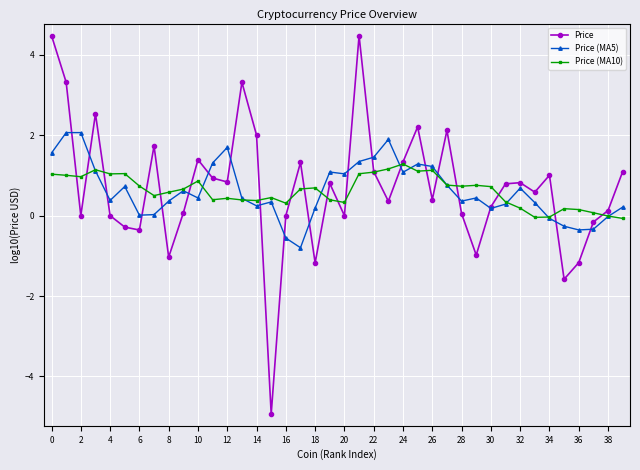

List the series in order of their peak value, highest first.

Price, Price (MA5), Price (MA10)